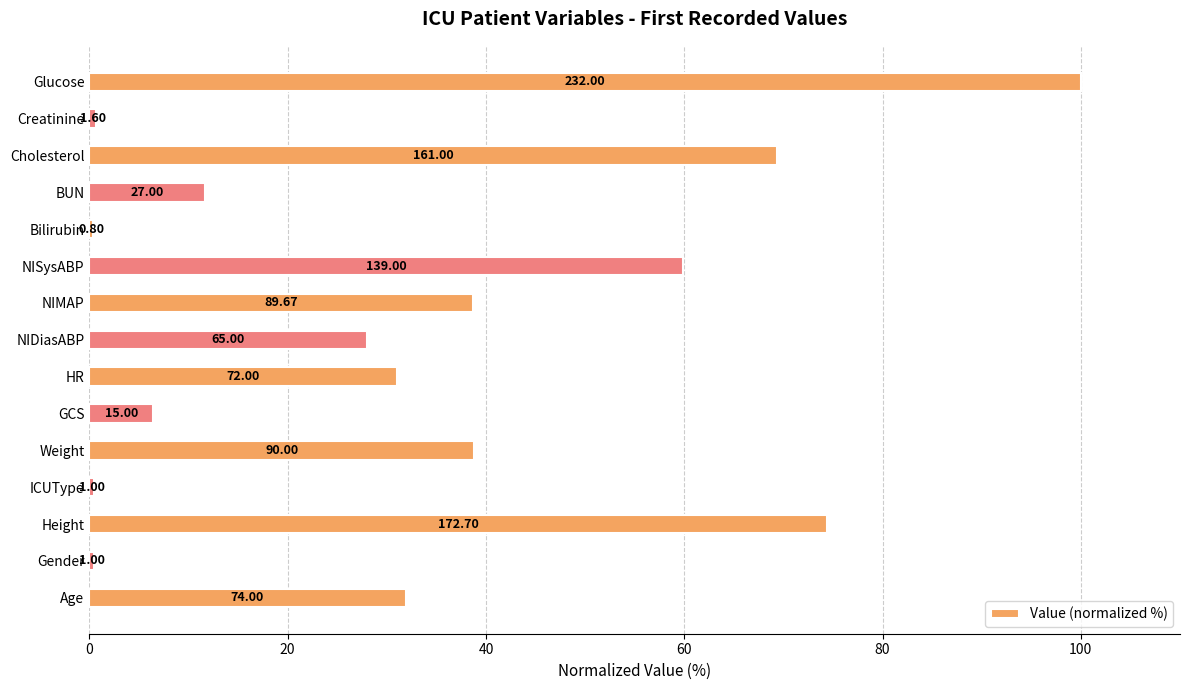

How many bars are there in total?

15